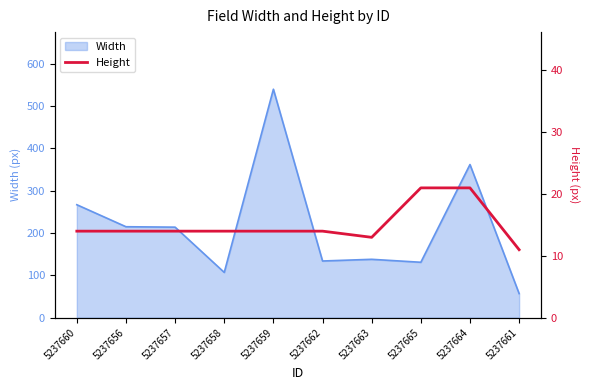

How many values exceed 14?

2